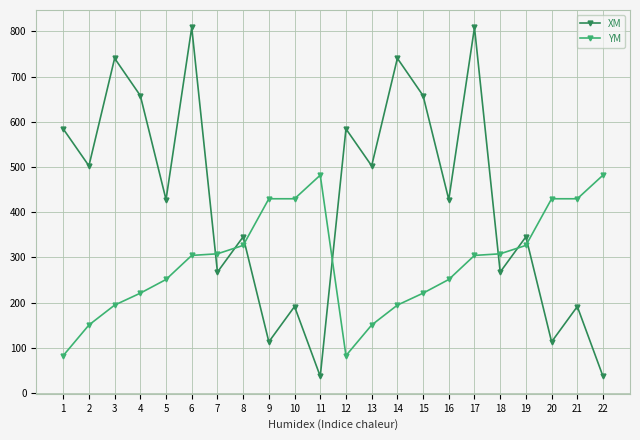

What is the greatest value displayed?

808.6